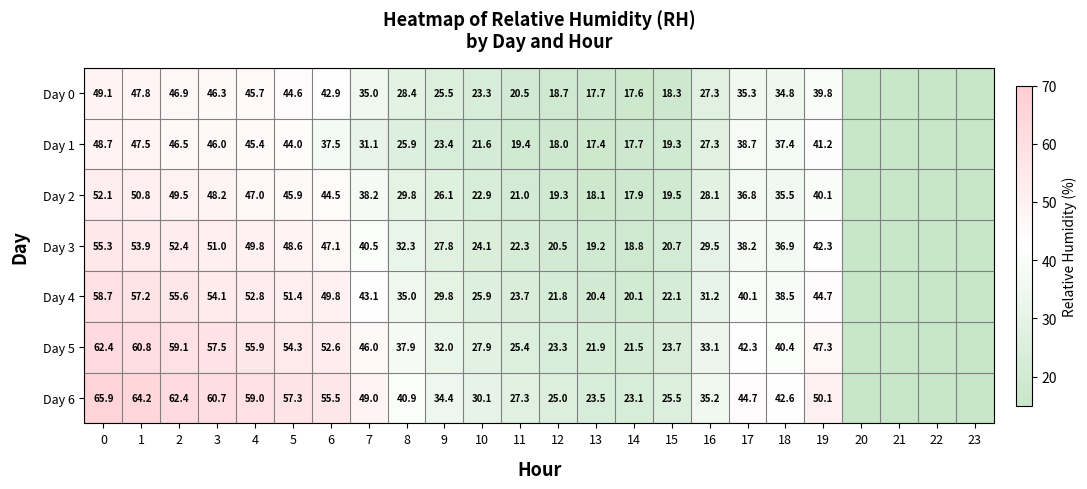

At 1, list the series in order from largest to smallest.

Day 6, Day 5, Day 4, Day 3, Day 2, Day 0, Day 1